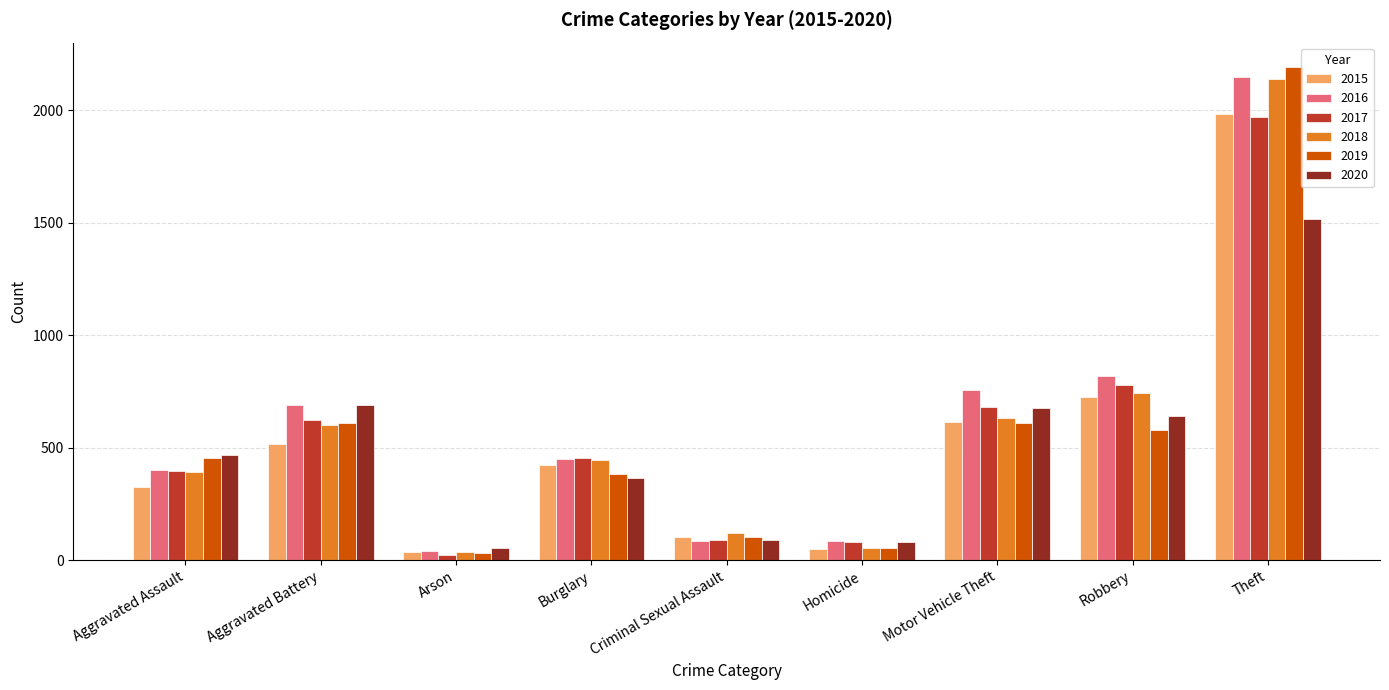

Which series changed the most between Motor Vehicle Theft and Robbery?

2015